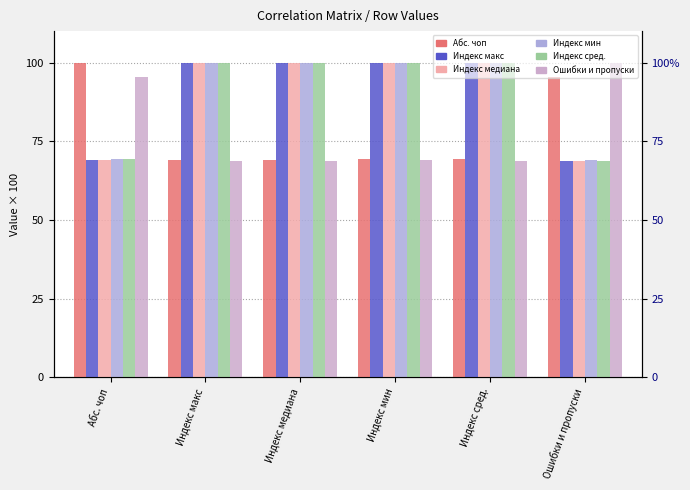

Which series has the largest total across all categories?

Индекс мин